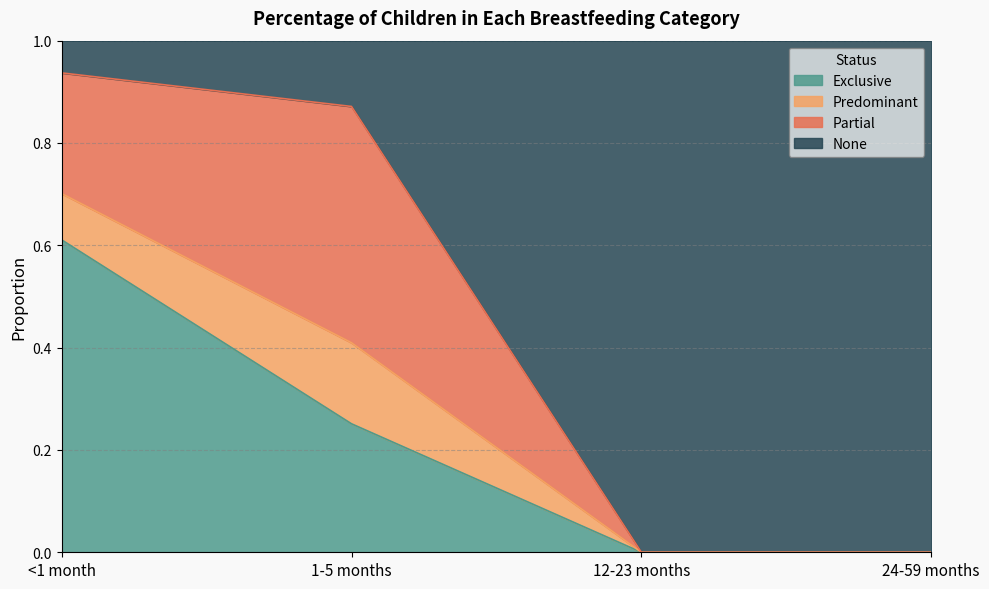

What is the total value across all series at 12-23 months?

1.0